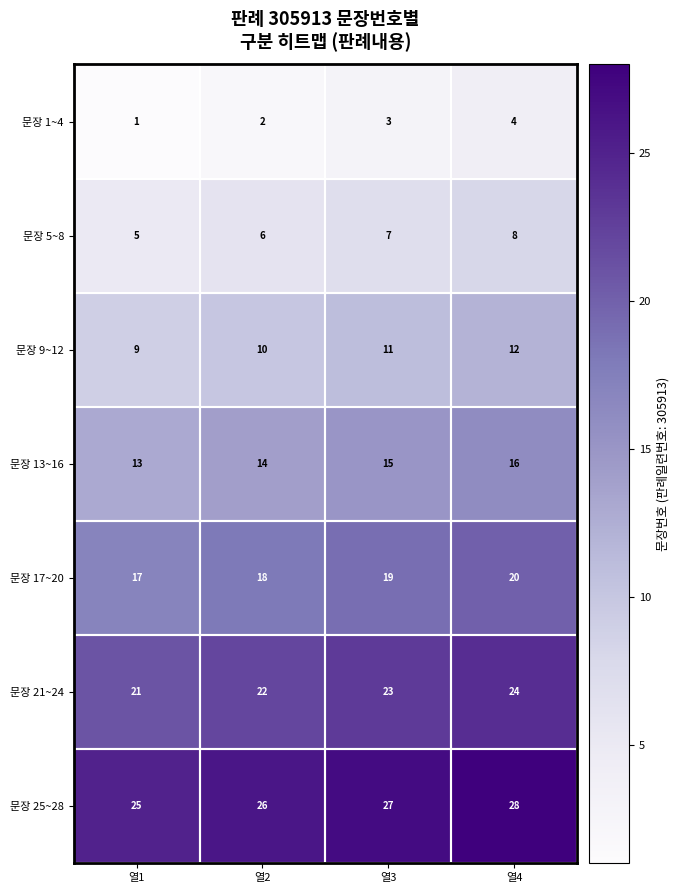

What value does the 문장 25~28 series have at 열3?

27